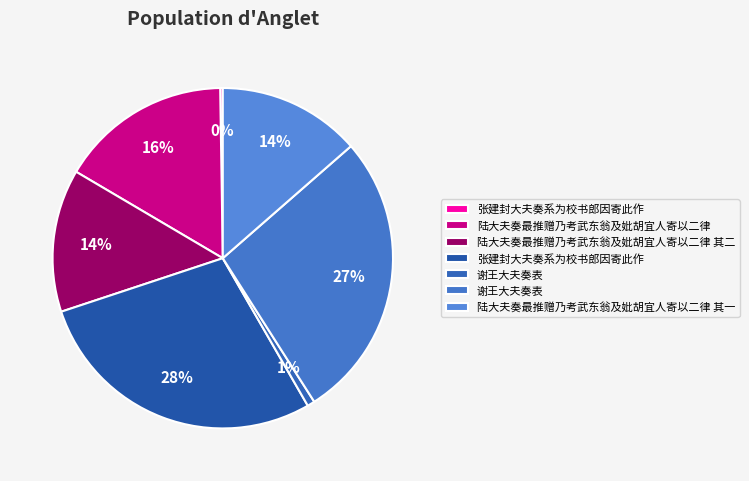

Which slice is the smallest?

张建封大夫奏系为校书郎因寄此作